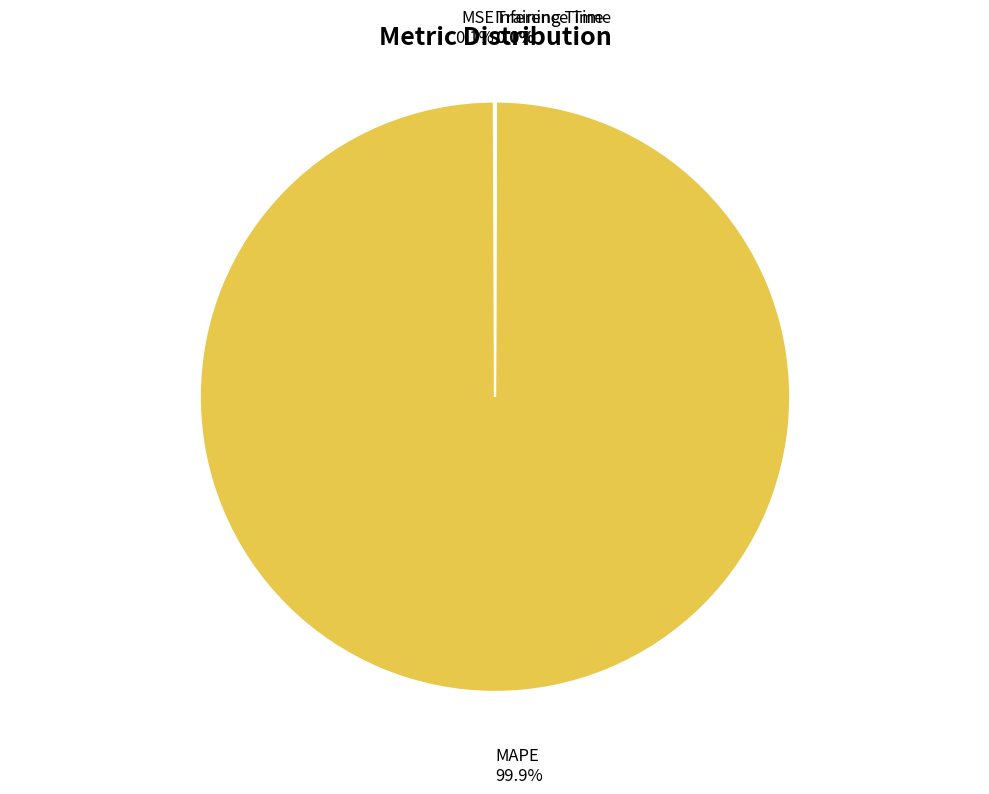

Is there a majority slice in this chart?

Yes